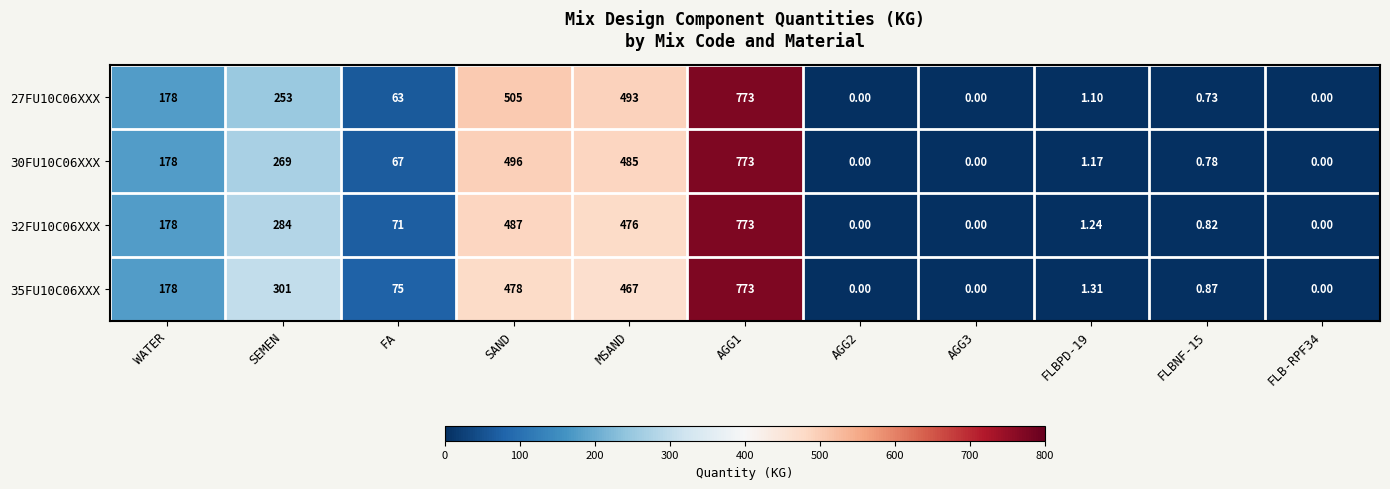

Is the value of 27FU10C06XXX at SEMEN greater than the value of 30FU10C06XXX at AGG2?

Yes